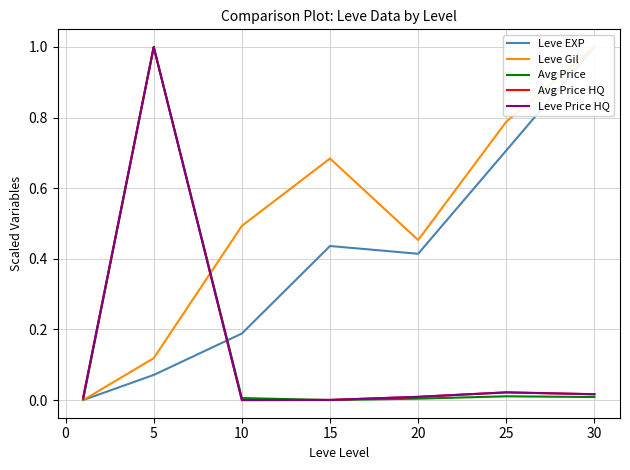

The Leve Price HQ series shows 0.0 at 15. True or false?

True